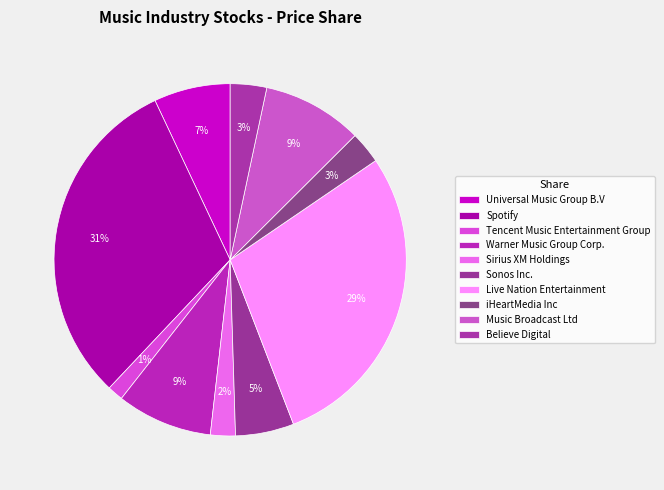

What is the change in value from Spotify to Tencent Music Entertainment Group?

-78.0